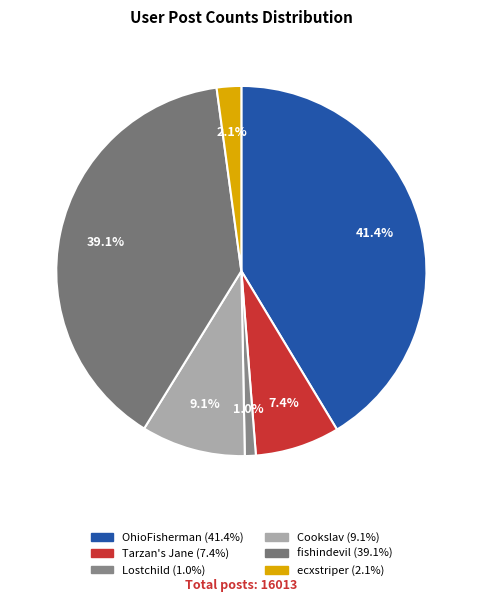

Which slice is the smallest?

Lostchild